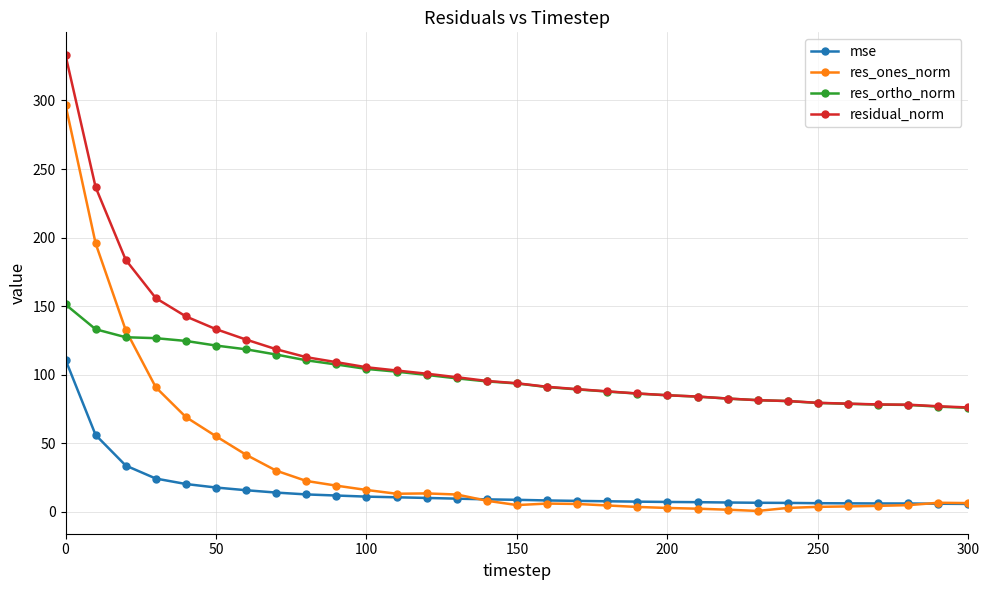

What is the value of the residual_norm point at the 1st from the left?

333.1